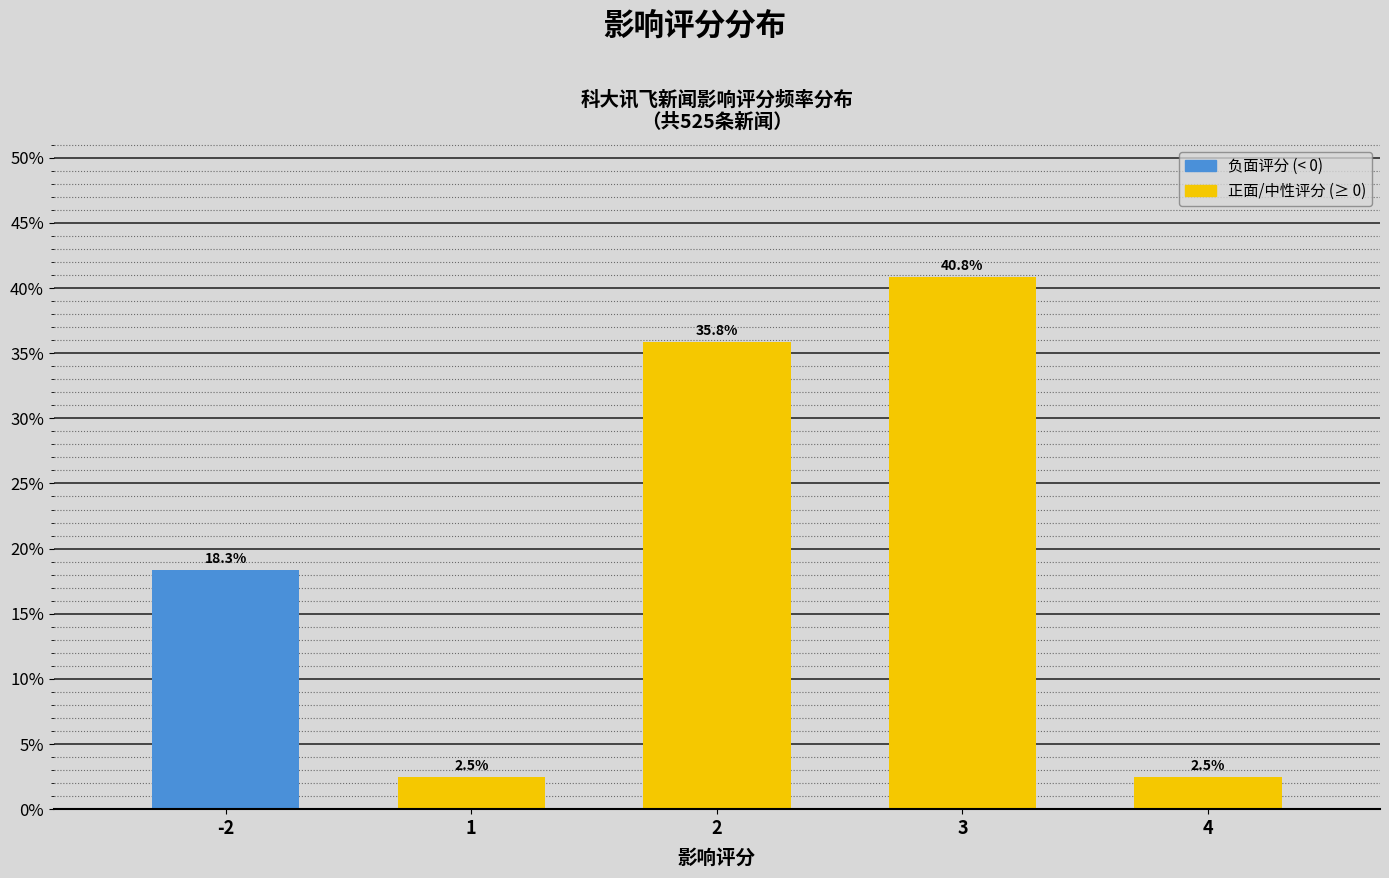

Reading left to right, transcribe all the data shown in this chart.

-2=18.3	1=2.5	2=35.8	3=40.8	4=2.5